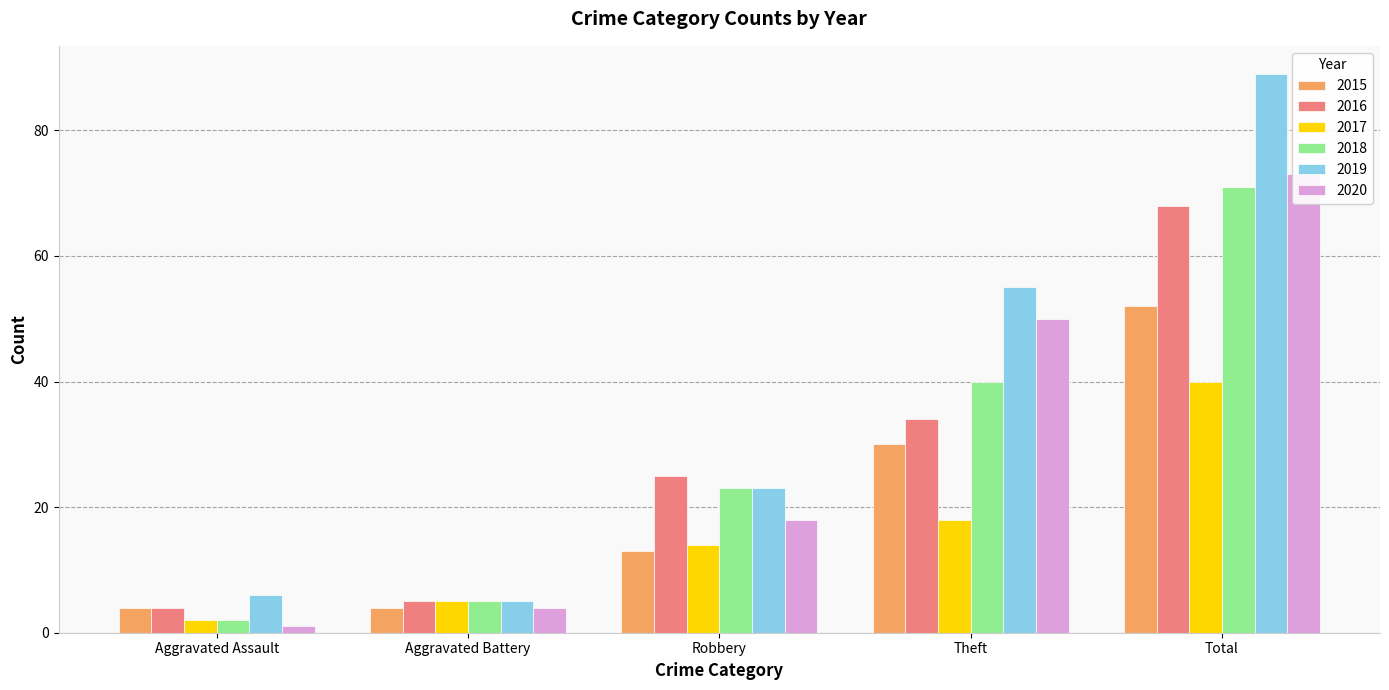

Between Theft and Aggravated Battery, which is larger?

Theft